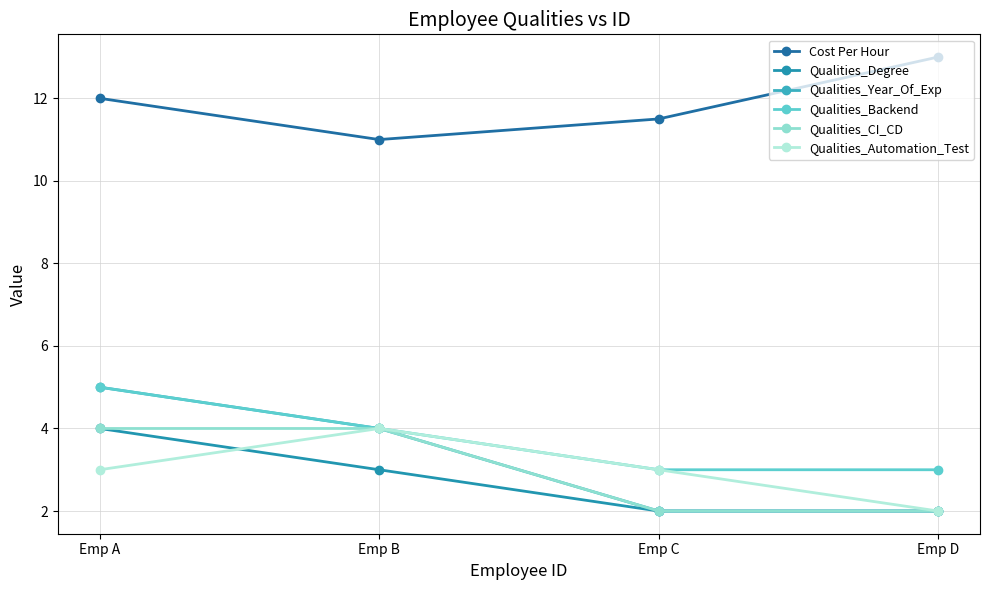

Where does the Qualities_Year_Of_Exp series first go above 4?

Emp A